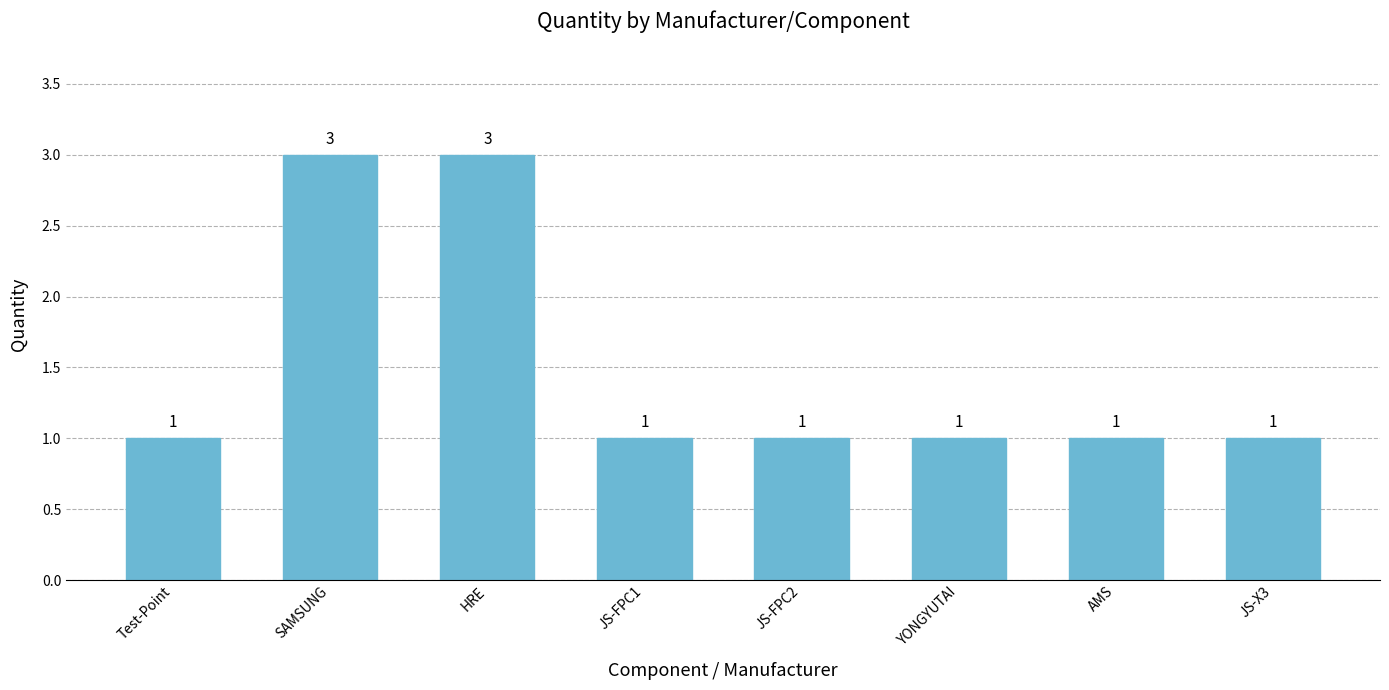

Reading left to right, list all the values displayed in this chart.

1	3	3	1	1	1	1	1